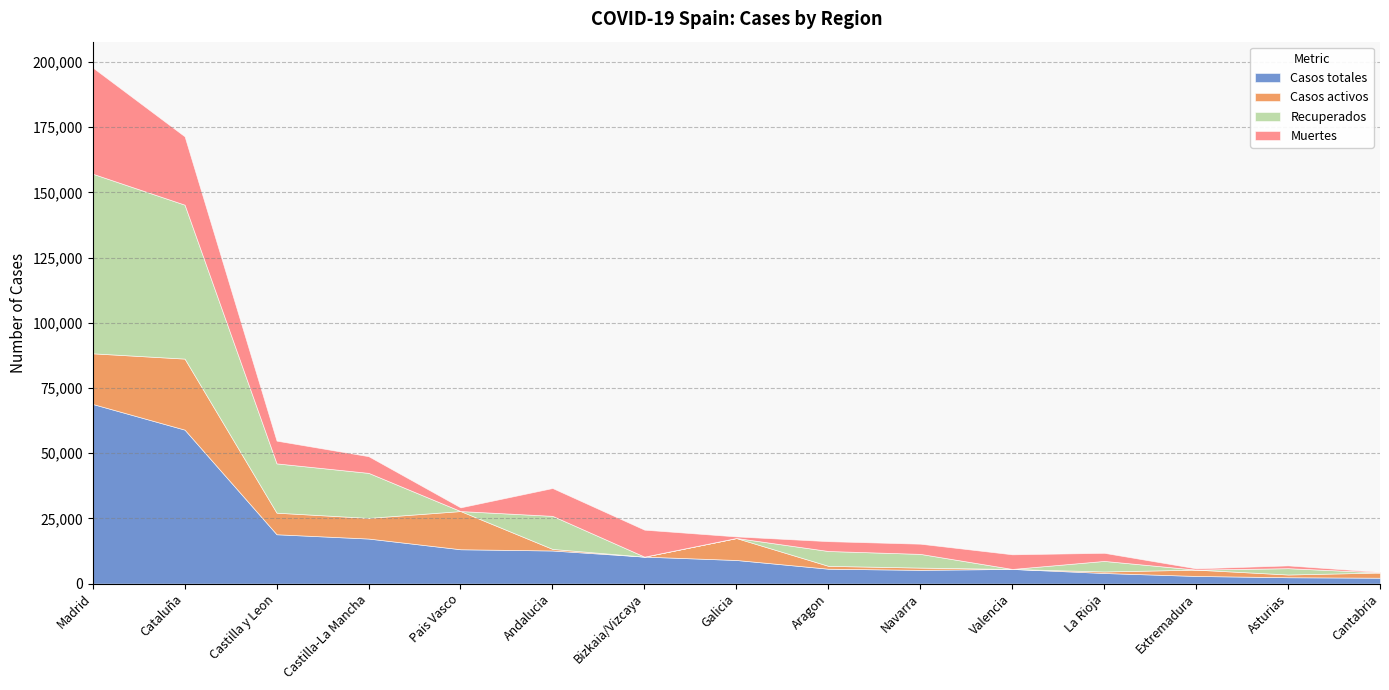

Reading left to right, what are all the values shown in this chart?

Casos totales: Madrid=68852	Cataluña=59019	Castilla y Leon=18907	Castilla-La Mancha=17259	Pais Vasco=13156	Andalucia=12679	Bizkaia/Vizcaya=10332	Galicia=9041	Aragon=5695	Navarra=5259	Valencia=5609	La Rioja=4051	Extremadura=2919	Asturias=2425	Cantabria=2246
Casos activos: Madrid=19425	Cataluña=27229	Castilla y Leon=8267	Castilla-La Mancha=7922	Pais Vasco=14646	Andalucia=604	Bizkaia/Vizcaya=0	Galicia=8409	Aragon=1097	Navarra=864	Valencia=0	La Rioja=583	Extremadura=2422	Asturias=1052	Cantabria=1981
Recuperados: Madrid=68852	Cataluña=59019	Castilla y Leon=18907	Castilla-La Mancha=17259	Pais Vasco=0	Andalucia=12679	Bizkaia/Vizcaya=0	Galicia=28	Aragon=5695	Navarra=5259	Valencia=0	La Rioja=4051	Extremadura=10	Asturias=2425	Cantabria=62
Muertes: Madrid=40736	Cataluña=26203	Castilla y Leon=8716	Castilla-La Mancha=6392	Pais Vasco=1418	Andalucia=10671	Bizkaia/Vizcaya=10332	Galicia=604	Aragon=3772	Navarra=3905	Valencia=5609	La Rioja=3107	Extremadura=487	Asturias=1063	Cantabria=203